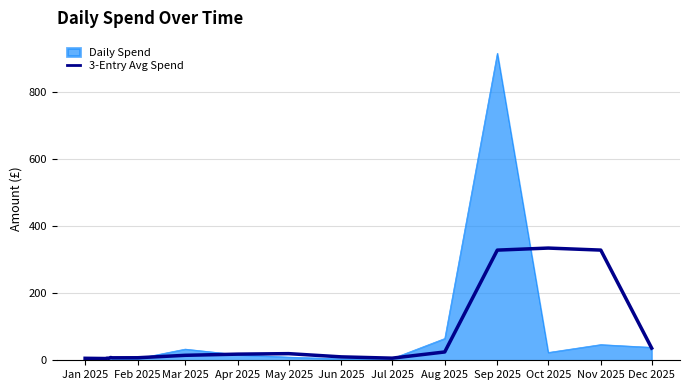

What is the maximum value shown in the chart?

914.0